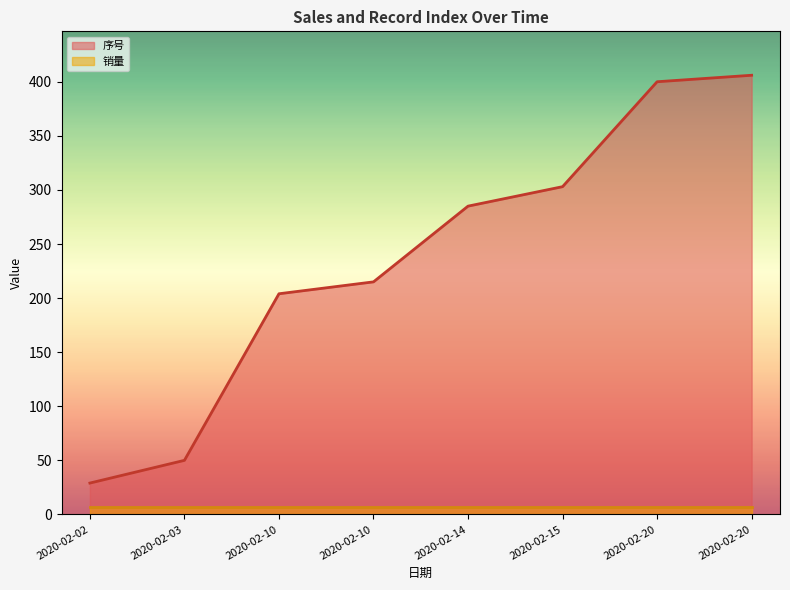

Which label corresponds to the smallest value in the chart?

2020-02-02